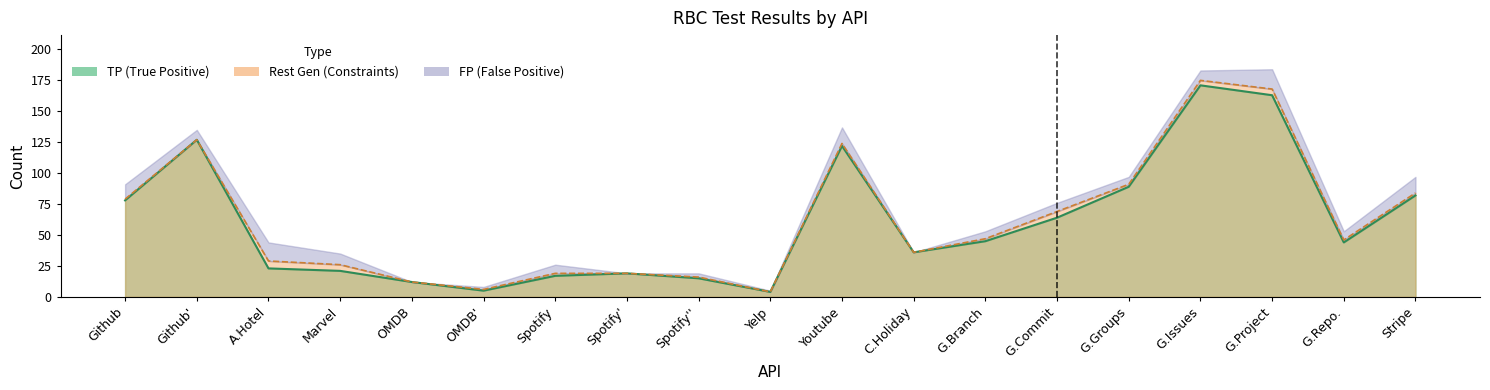

At which label does Rest Gen first exceed 46?

Github